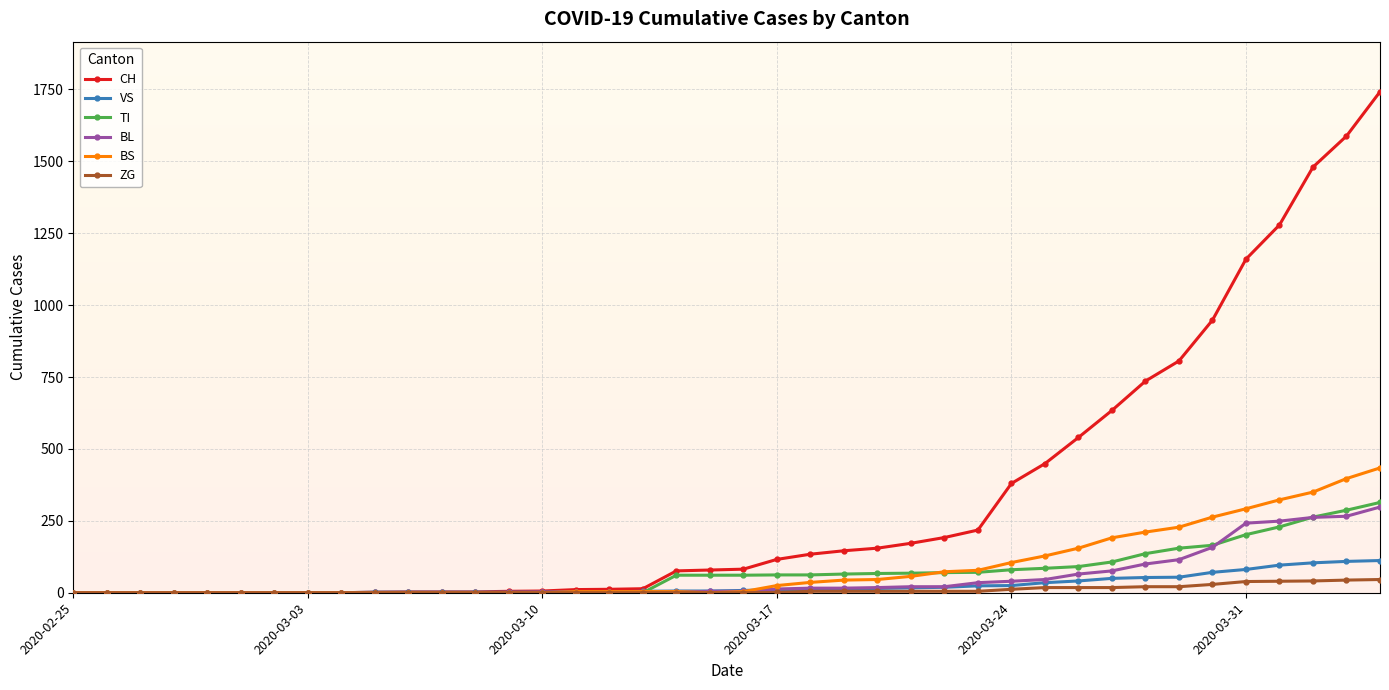

Which series has the largest range (max minus min)?

CH